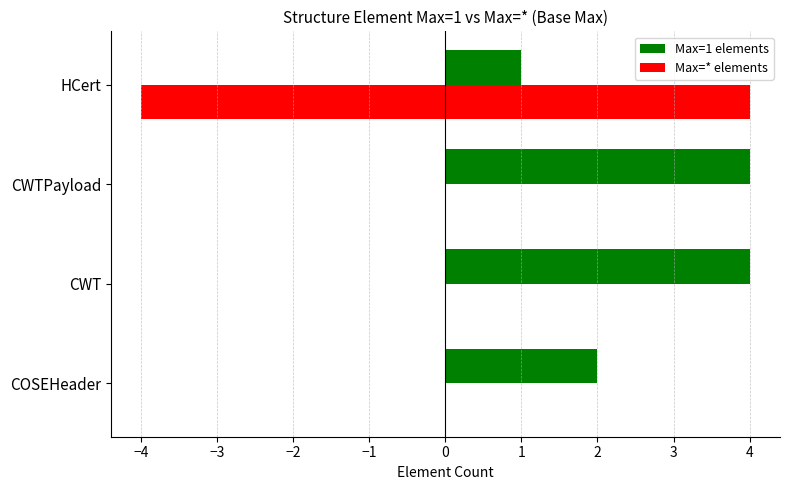

How many values in the Max=1 elements series are below 4?

2